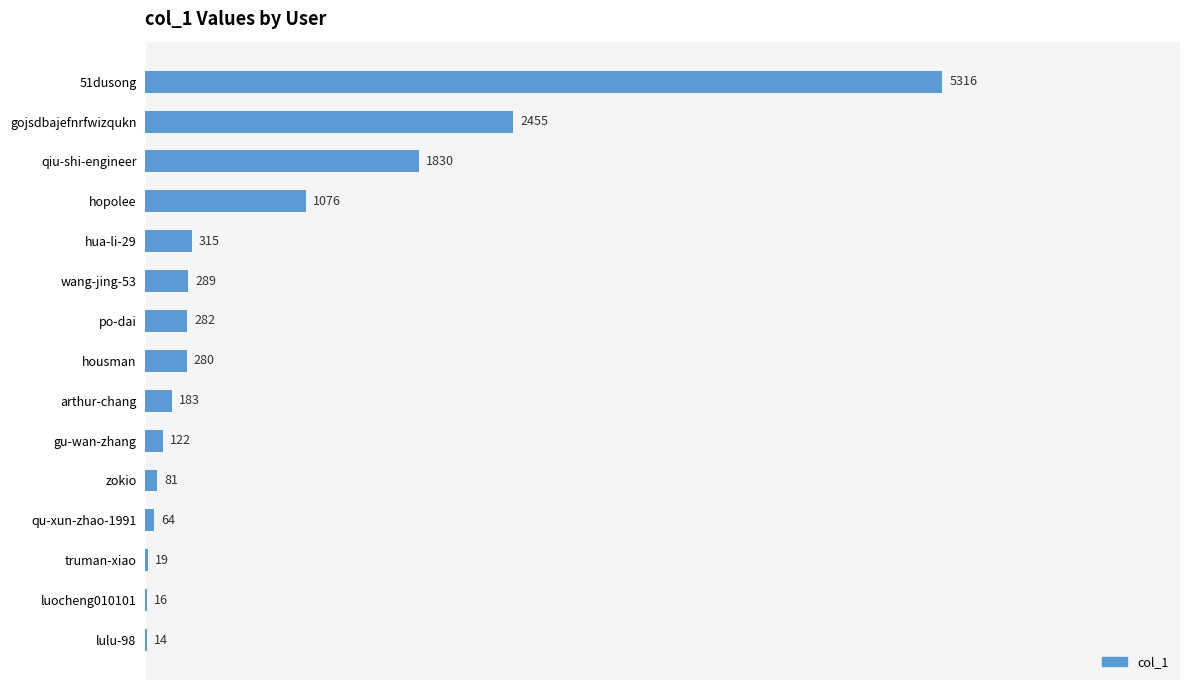

Where is the data nearest to the value 2665?

gojsdbajefnrfwizqukn